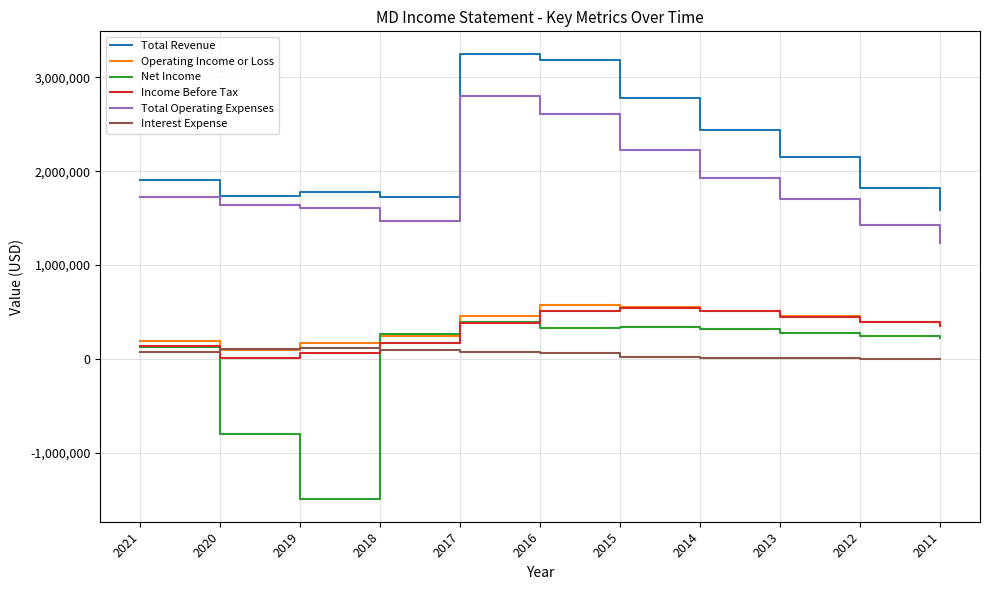

What is the sum of the Net Income values at 2014 and 2021?

448300